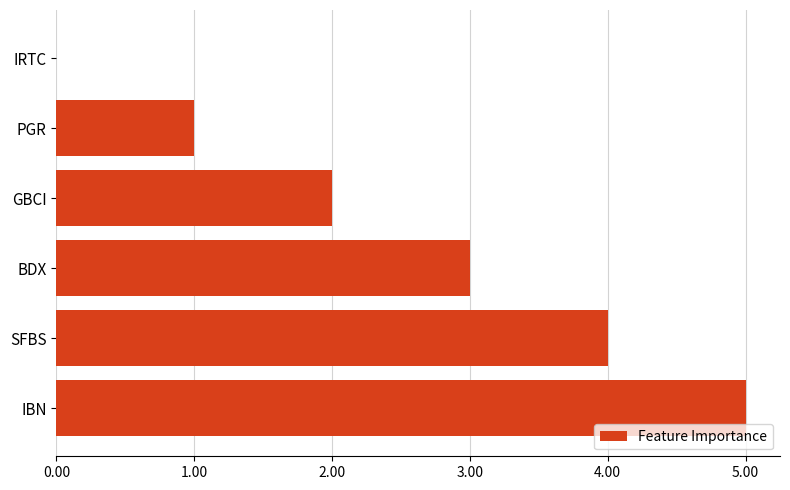

True or false: the data shows 5 at IBN.

True